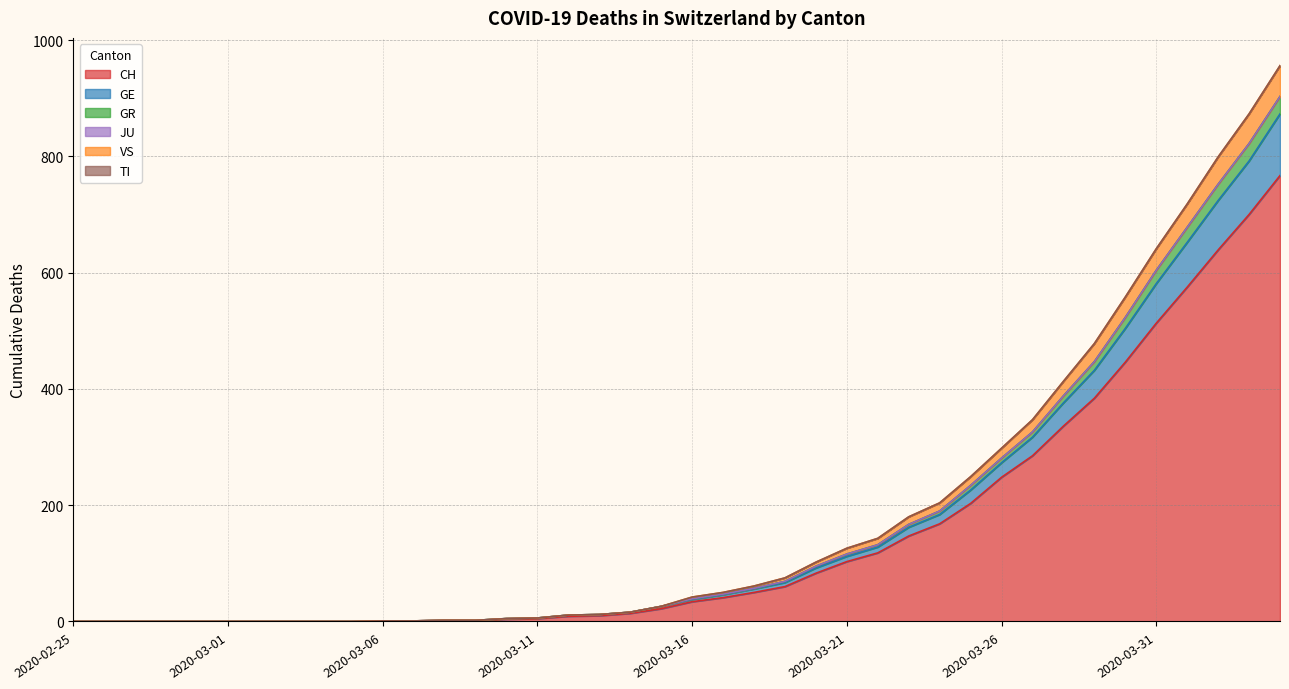

How many lines are shown in the chart?

6